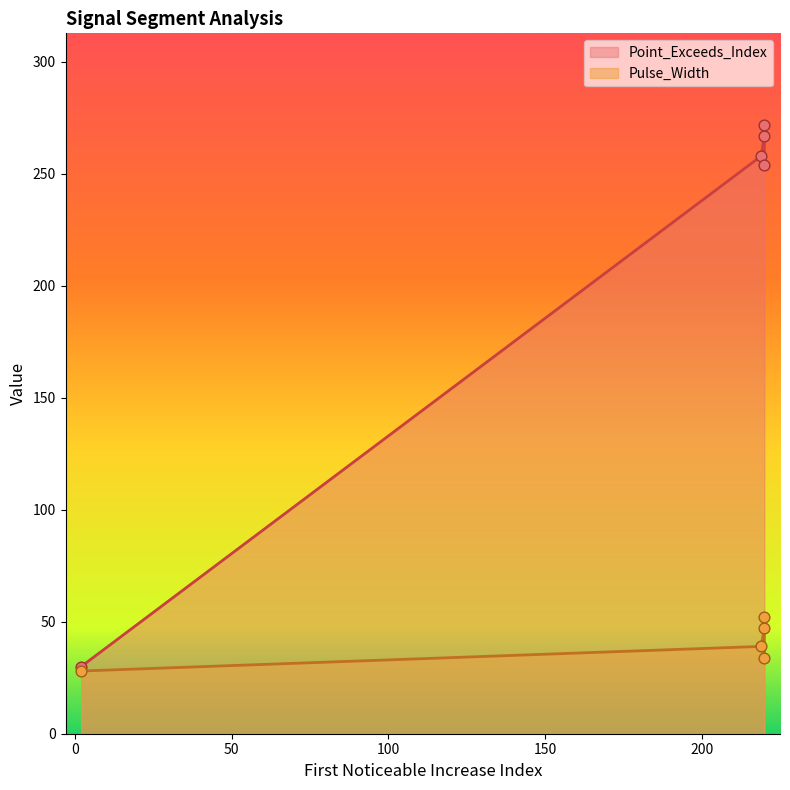

At how many categories does at least one series exceed 41?

4